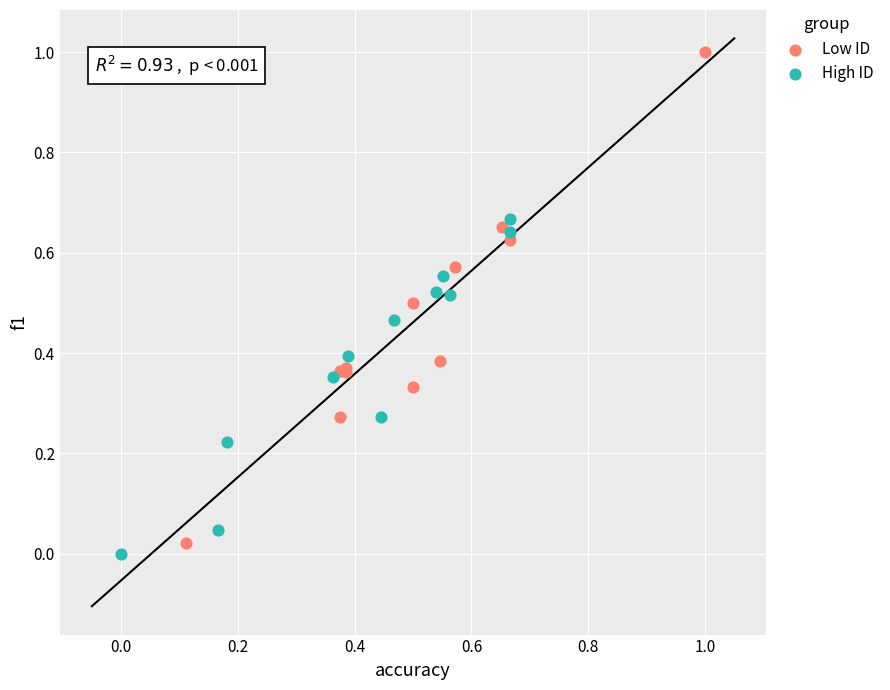

Which series contains the highest Y value?

Low ID